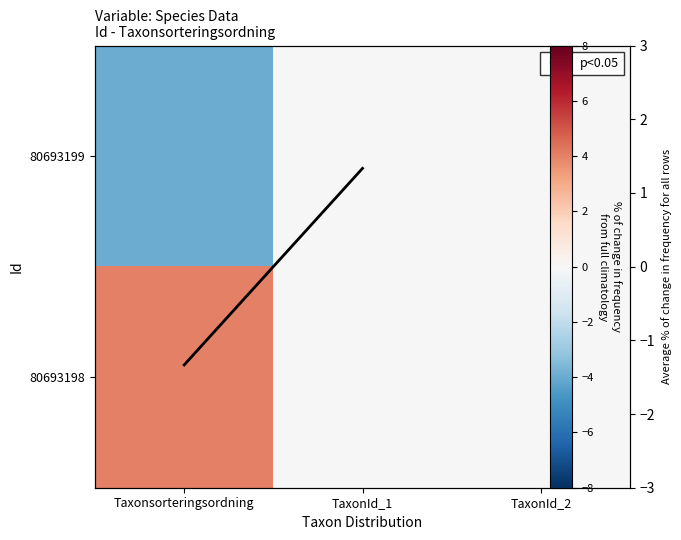

The value of 80693199 at TaxonId_2 is 0. True or false?

True